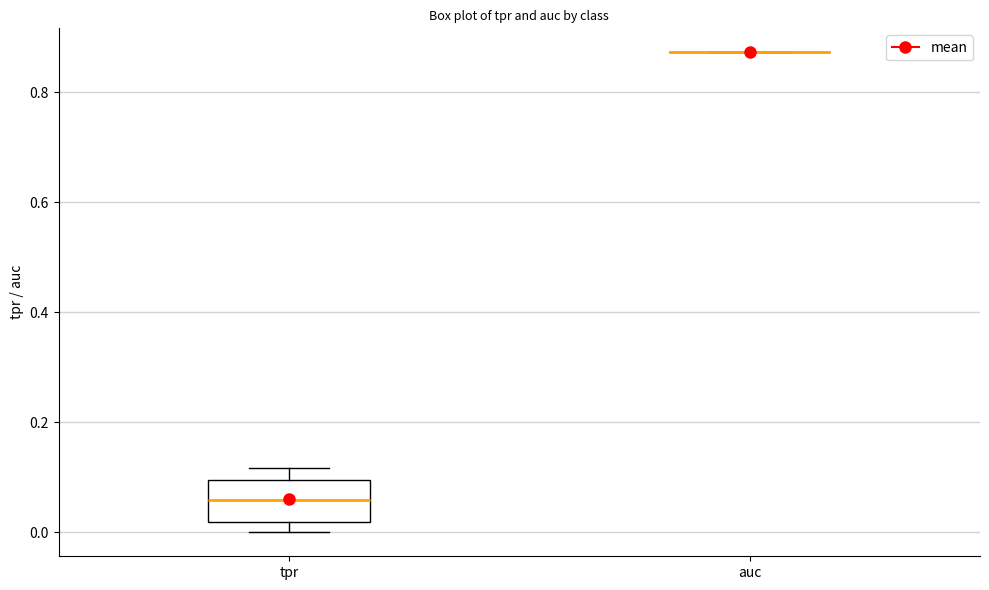

Reading left to right, read every box against the y-axis: the position of its median line, the range the box covers, and the ends of its whiskers. The values are not printed on the chart, so give them approximately, as read against the axis.

tpr: median 0.06, box 0.02 to 0.10, whiskers 0.00 to 0.12
auc: box collapsed to a line at 0.88, whiskers 0.88 to 0.88